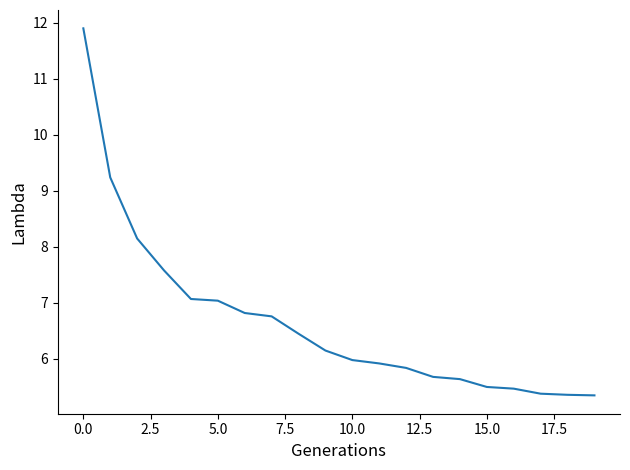

What is the maximum value shown in the chart?

11.9